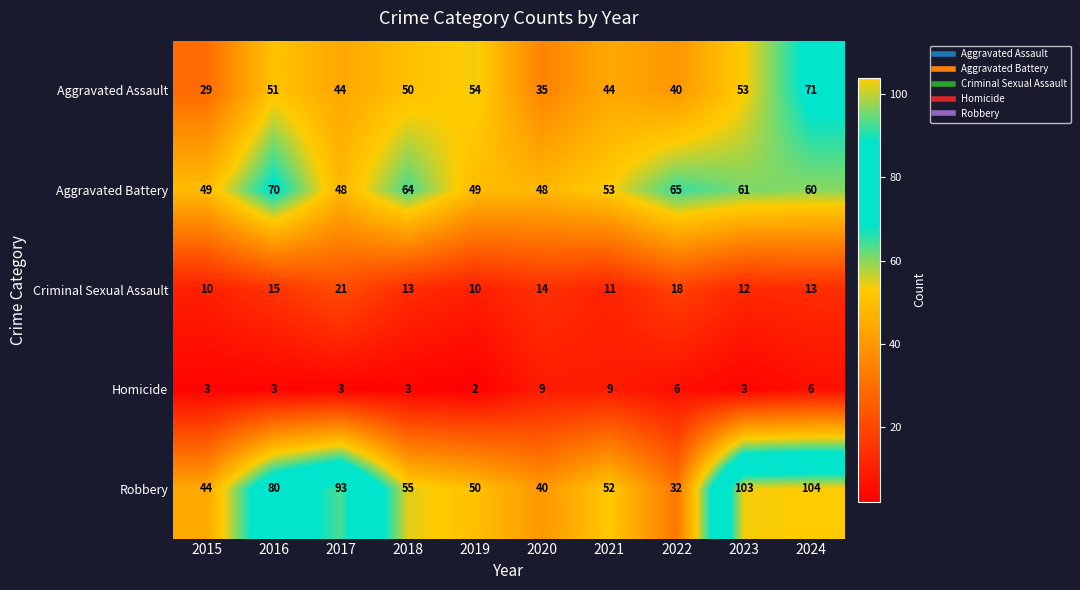

Which series has the largest range (max minus min)?

Robbery